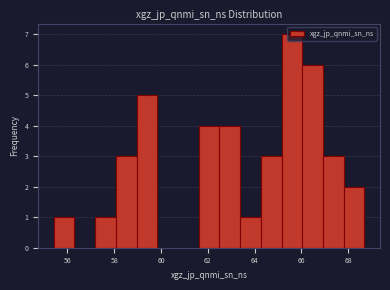

Over which range of the x-axis is the bar tallest?

65.2 to 66.0